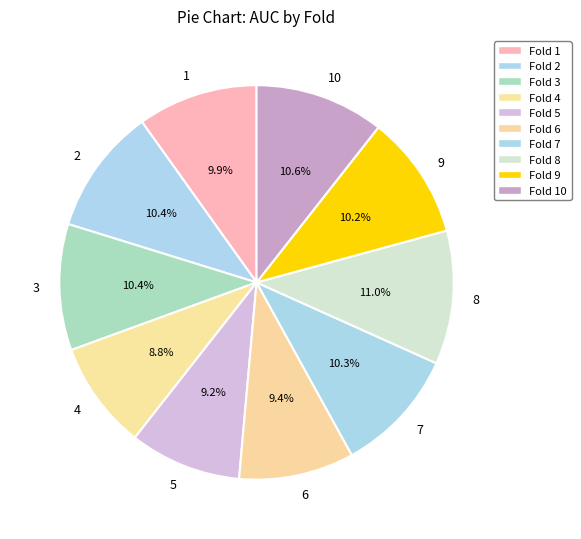

Does any single category account for the majority?

No